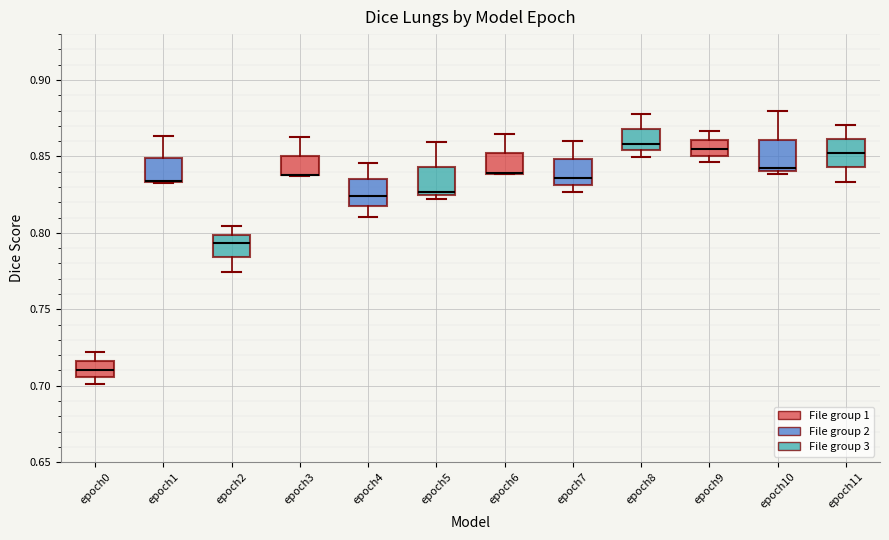

Where is the upper edge of the box for epoch7 on the y-axis? The values are not printed on the chart, so give them approximately, as read against the axis.

0.850